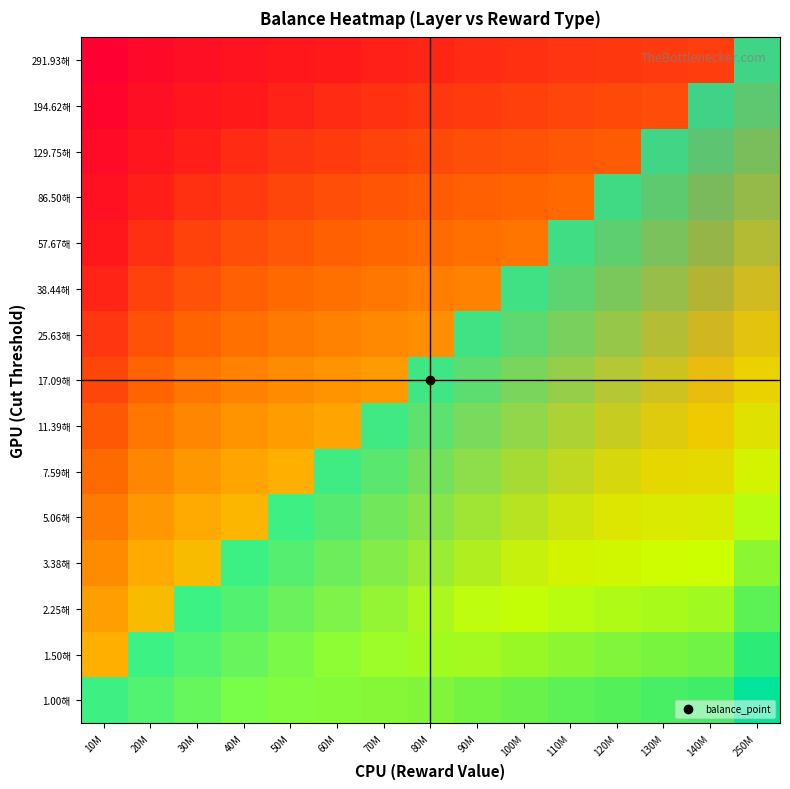

Reading left to right, transcribe all the data shown in this chart.

1.00해: 10M=-13.0	20M=-12.7	30M=-12.5	40M=-12.4	50M=-12.3	60M=-12.2	70M=-12.2	80M=-12.1	90M=-12.0	100M=-12.0	110M=-12.0	120M=-11.9	130M=-11.9	140M=-11.9	250M=-11.6
1.50해: 10M=-13.2	20M=-12.9	30M=-12.7	40M=-12.6	50M=-12.5	60M=-12.4	70M=-12.3	80M=-12.3	90M=-12.2	100M=-12.2	110M=-12.1	120M=-12.1	130M=-12.1	140M=-12.0	250M=-11.8
2.25해: 10M=-13.4	20M=-13.1	30M=-12.9	40M=-12.8	50M=-12.7	60M=-12.6	70M=-12.5	80M=-12.4	90M=-12.4	100M=-12.4	110M=-12.3	120M=-12.3	130M=-12.2	140M=-12.2	250M=-12.0
3.38해: 10M=-13.5	20M=-13.2	30M=-13.1	40M=-12.9	50M=-12.8	60M=-12.8	70M=-12.7	80M=-12.6	90M=-12.6	100M=-12.5	110M=-12.5	120M=-12.4	130M=-12.4	140M=-12.4	250M=-12.1
5.06해: 10M=-13.7	20M=-13.4	30M=-13.2	40M=-13.1	50M=-13.0	60M=-12.9	70M=-12.9	80M=-12.8	90M=-12.8	100M=-12.7	110M=-12.7	120M=-12.6	130M=-12.6	140M=-12.6	250M=-12.3
7.59해: 10M=-13.9	20M=-13.6	30M=-13.4	40M=-13.3	50M=-13.2	60M=-13.1	70M=-13.0	80M=-13.0	90M=-12.9	100M=-12.9	110M=-12.8	120M=-12.8	130M=-12.8	140M=-12.7	250M=-12.5
11.39해: 10M=-14.1	20M=-13.8	30M=-13.6	40M=-13.5	50M=-13.4	60M=-13.3	70M=-13.2	80M=-13.2	90M=-13.1	100M=-13.1	110M=-13.0	120M=-13.0	130M=-12.9	140M=-12.9	250M=-12.7
17.09해: 10M=-14.2	20M=-13.9	30M=-13.8	40M=-13.6	50M=-13.5	60M=-13.5	70M=-13.4	80M=-13.3	90M=-13.3	100M=-13.2	110M=-13.2	120M=-13.2	130M=-13.1	140M=-13.1	250M=-12.8
25.63해: 10M=-14.4	20M=-14.1	30M=-13.9	40M=-13.8	50M=-13.7	60M=-13.6	70M=-13.6	80M=-13.5	90M=-13.5	100M=-13.4	110M=-13.4	120M=-13.3	130M=-13.3	140M=-13.3	250M=-13.0
38.44해: 10M=-14.6	20M=-14.3	30M=-14.1	40M=-14.0	50M=-13.9	60M=-13.8	70M=-13.7	80M=-13.7	90M=-13.6	100M=-13.6	110M=-13.5	120M=-13.5	130M=-13.5	140M=-13.4	250M=-13.2
57.67해: 10M=-14.8	20M=-14.5	30M=-14.3	40M=-14.2	50M=-14.1	60M=-14.0	70M=-13.9	80M=-13.9	90M=-13.8	100M=-13.8	110M=-13.7	120M=-13.7	130M=-13.6	140M=-13.6	250M=-13.4
86.50해: 10M=-14.9	20M=-14.6	30M=-14.5	40M=-14.3	50M=-14.2	60M=-14.2	70M=-14.1	80M=-14.0	90M=-14.0	100M=-13.9	110M=-13.9	120M=-13.9	130M=-13.8	140M=-13.8	250M=-13.5
129.75해: 10M=-15.1	20M=-14.8	30M=-14.6	40M=-14.5	50M=-14.4	60M=-14.3	70M=-14.3	80M=-14.2	90M=-14.2	100M=-14.1	110M=-14.1	120M=-14.0	130M=-14.0	140M=-14.0	250M=-13.7
194.62해: 10M=-15.3	20M=-15.0	30M=-14.8	40M=-14.7	50M=-14.6	60M=-14.5	70M=-14.4	80M=-14.4	90M=-14.3	100M=-14.3	110M=-14.2	120M=-14.2	130M=-14.2	140M=-14.1	250M=-13.9
291.93해: 10M=-15.5	20M=-15.2	30M=-15.0	40M=-14.9	50M=-14.8	60M=-14.7	70M=-14.6	80M=-14.6	90M=-14.5	100M=-14.5	110M=-14.4	120M=-14.4	130M=-14.4	140M=-14.3	250M=-14.1